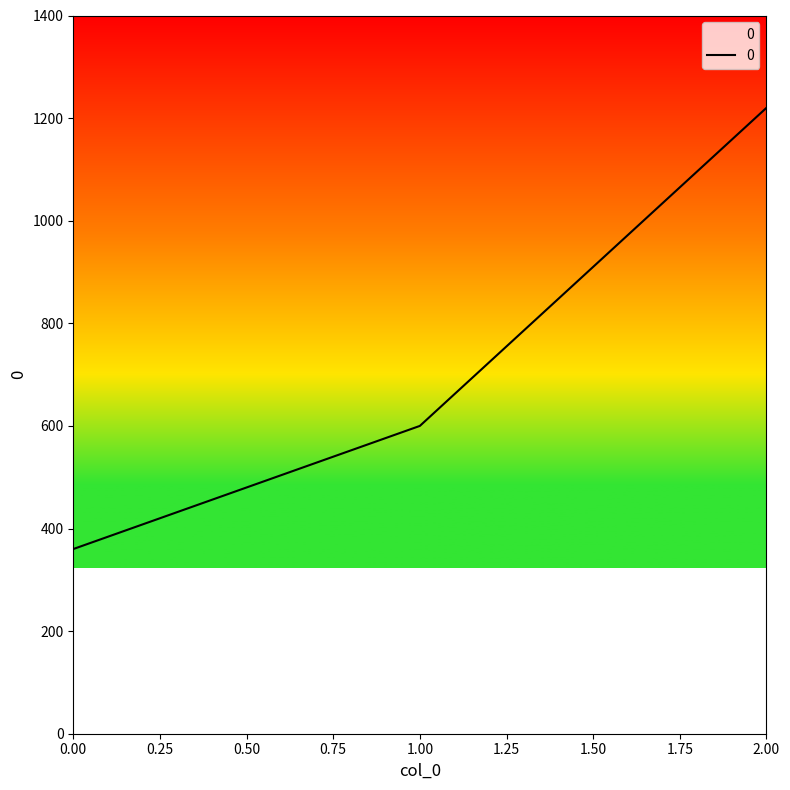

What is the change in value from 0.00 to 2.00?

+860